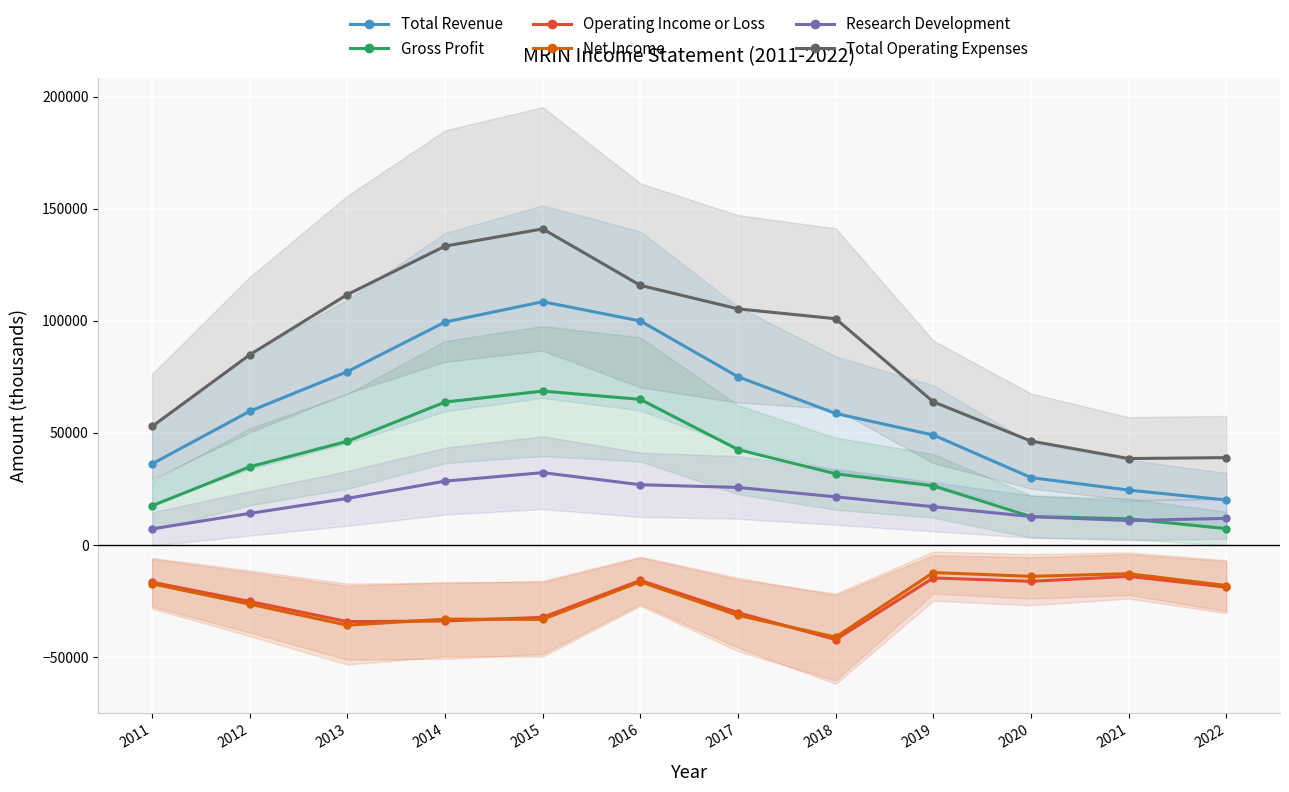

What is the value of the Operating Income or Loss point at the 8th from the left?

-42300